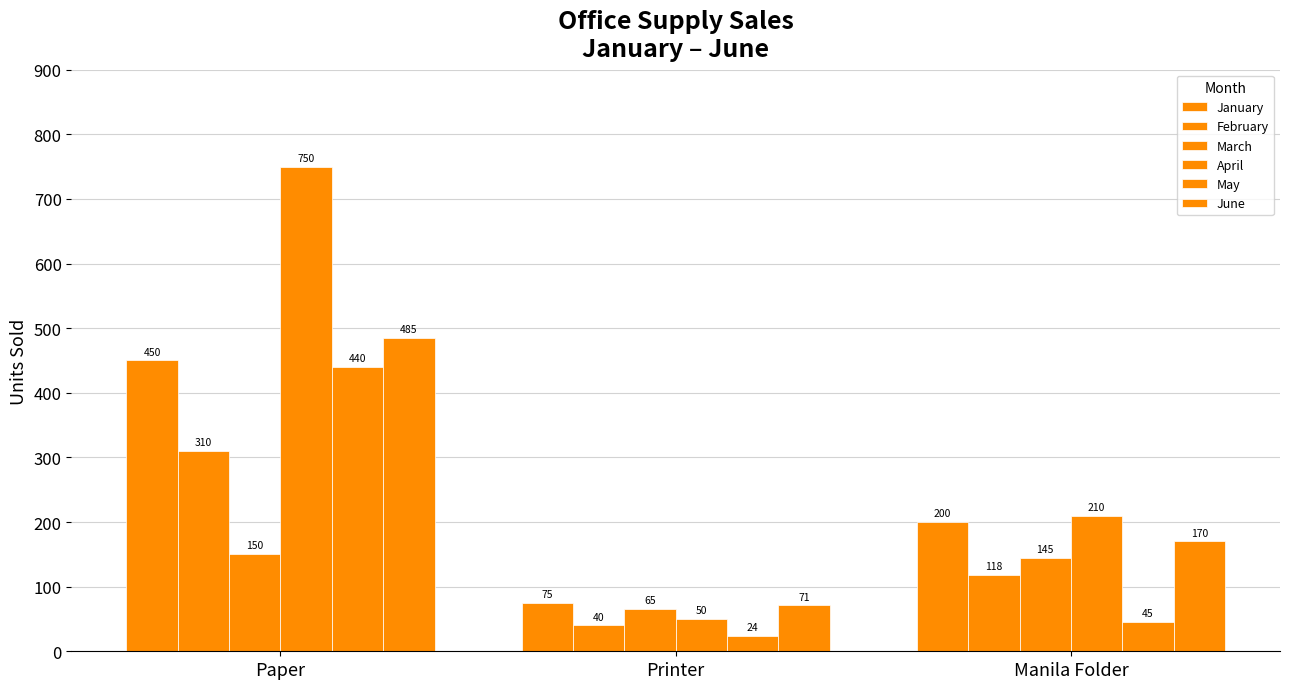

Reading left to right, what are all the values shown in this chart?

January: Paper=450	Printer=75	Manila Folder=200
February: Paper=310	Printer=40	Manila Folder=118
March: Paper=150	Printer=65	Manila Folder=145
April: Paper=750	Printer=50	Manila Folder=210
May: Paper=440	Printer=24	Manila Folder=45
June: Paper=485	Printer=71	Manila Folder=170